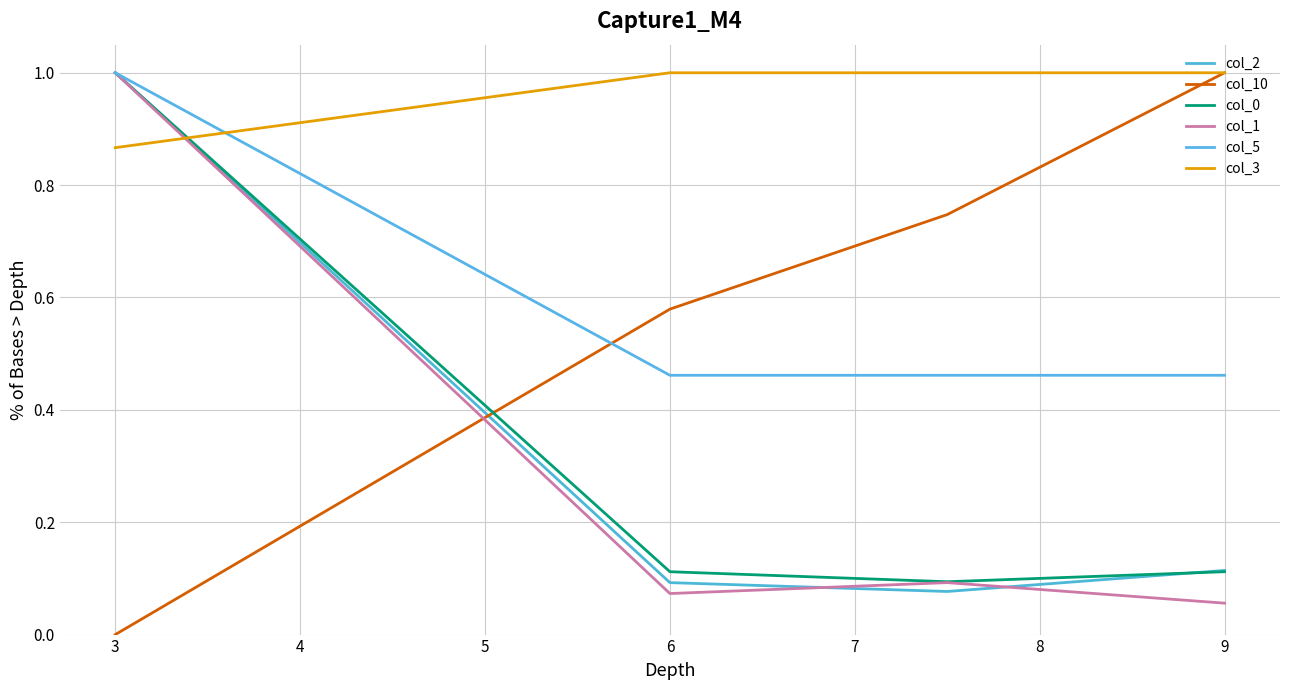

True or false: col_5 has more than 1 points higher than both neighbors.

False